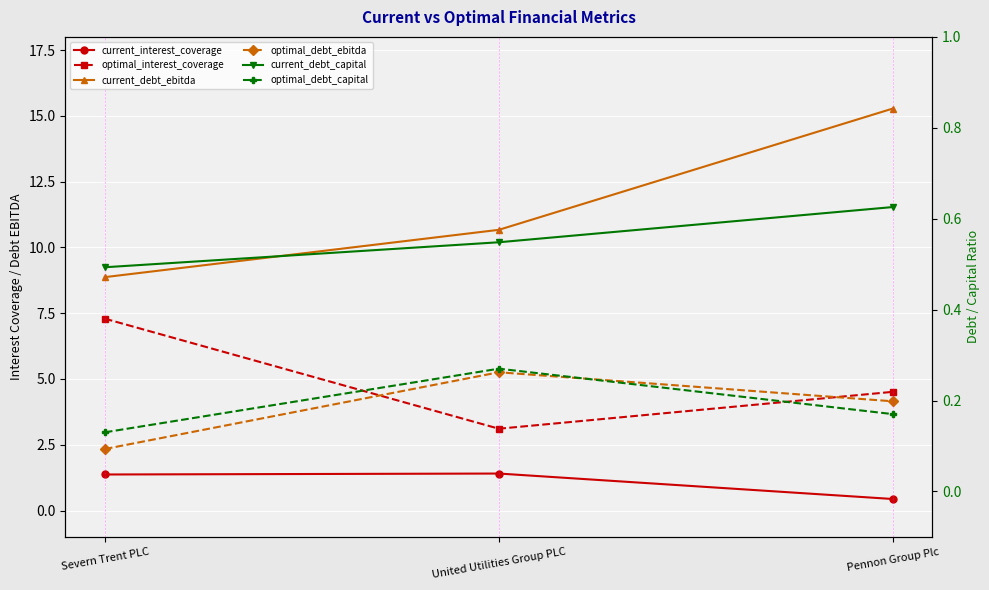

True or false: current_debt_capital has a value of 0.9 at United Utilities Group PLC.

False